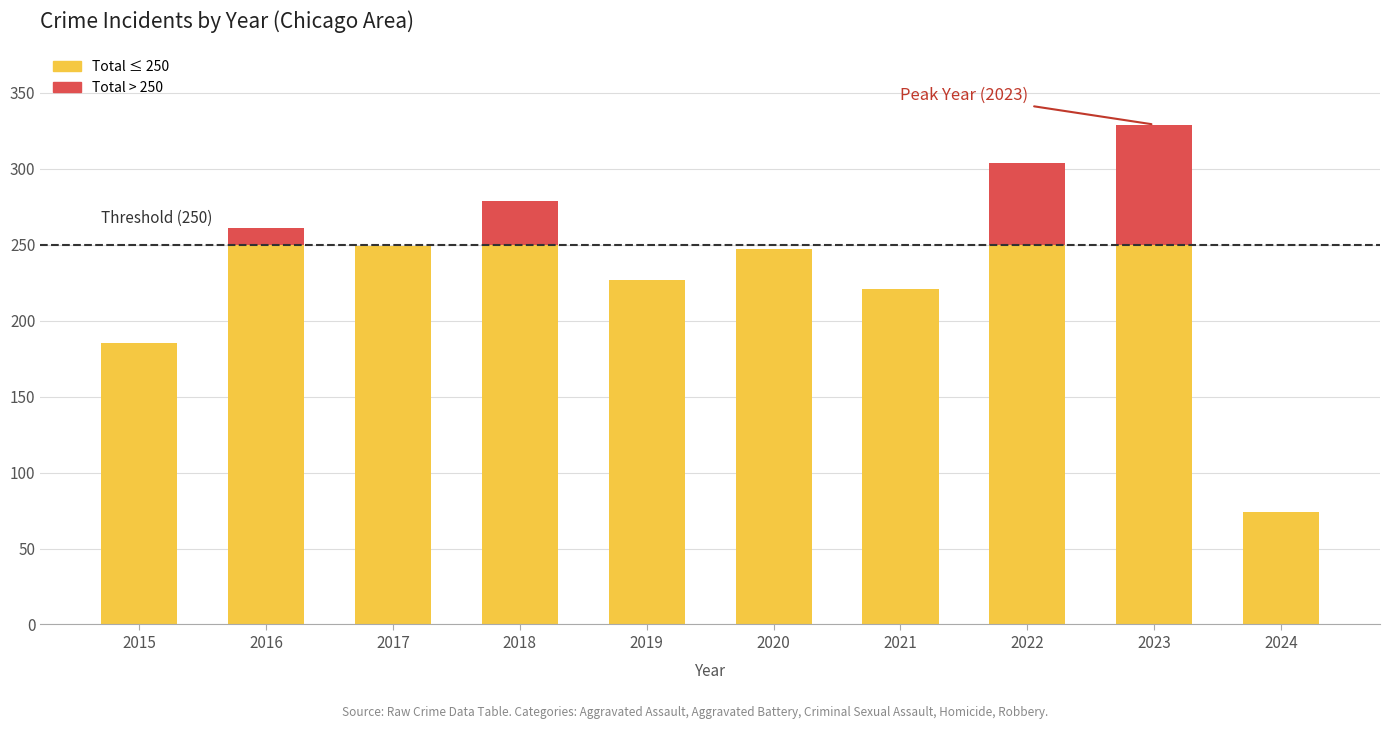

What is the total value across all series at 2017?

249